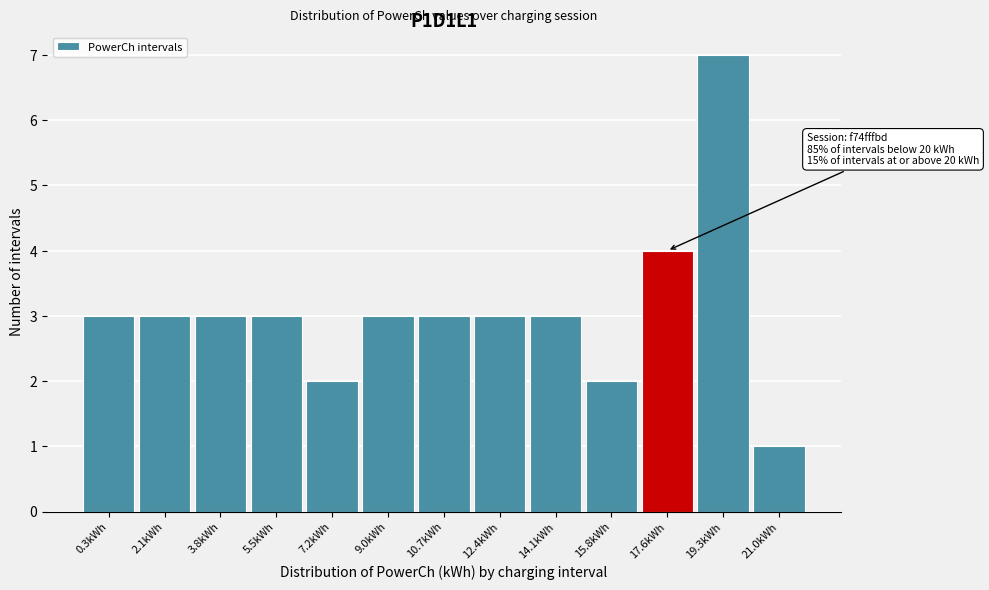

Reading left to right, transcribe all the data shown in this chart.

0.3kWh=3	2.1kWh=3	3.8kWh=3	5.5kWh=3	7.2kWh=2	9.0kWh=3	10.7kWh=3	12.4kWh=3	14.1kWh=3	15.8kWh=2	17.6kWh=4	19.3kWh=7	21.0kWh=1